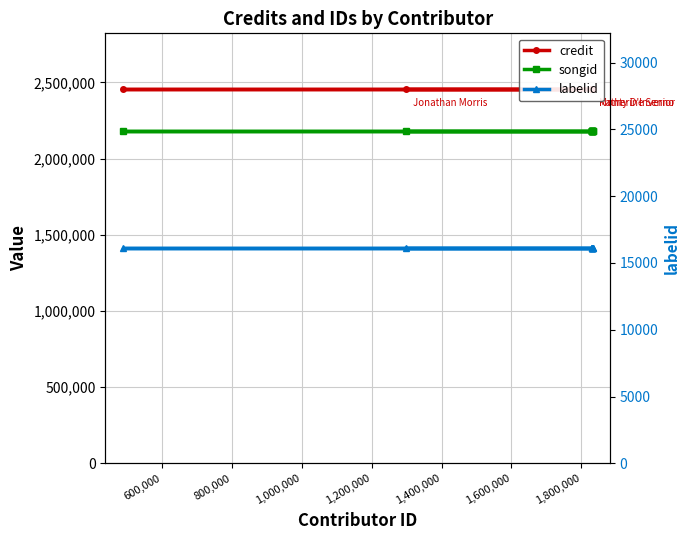

Reading left to right, transcribe all the data shown in this chart.

credit: 2453297	2453297	2453297	2453297	2453297	2453297	2453297	2453297	2453297	2453297	2453297
songid: 2180222	2180222	2180222	2180222	2180222	2180222	2180222	2180222	2180222	2180222	2180222
labelid: 16092	16092	16092	16092	16092	16092	16092	16092	16092	16092	16092